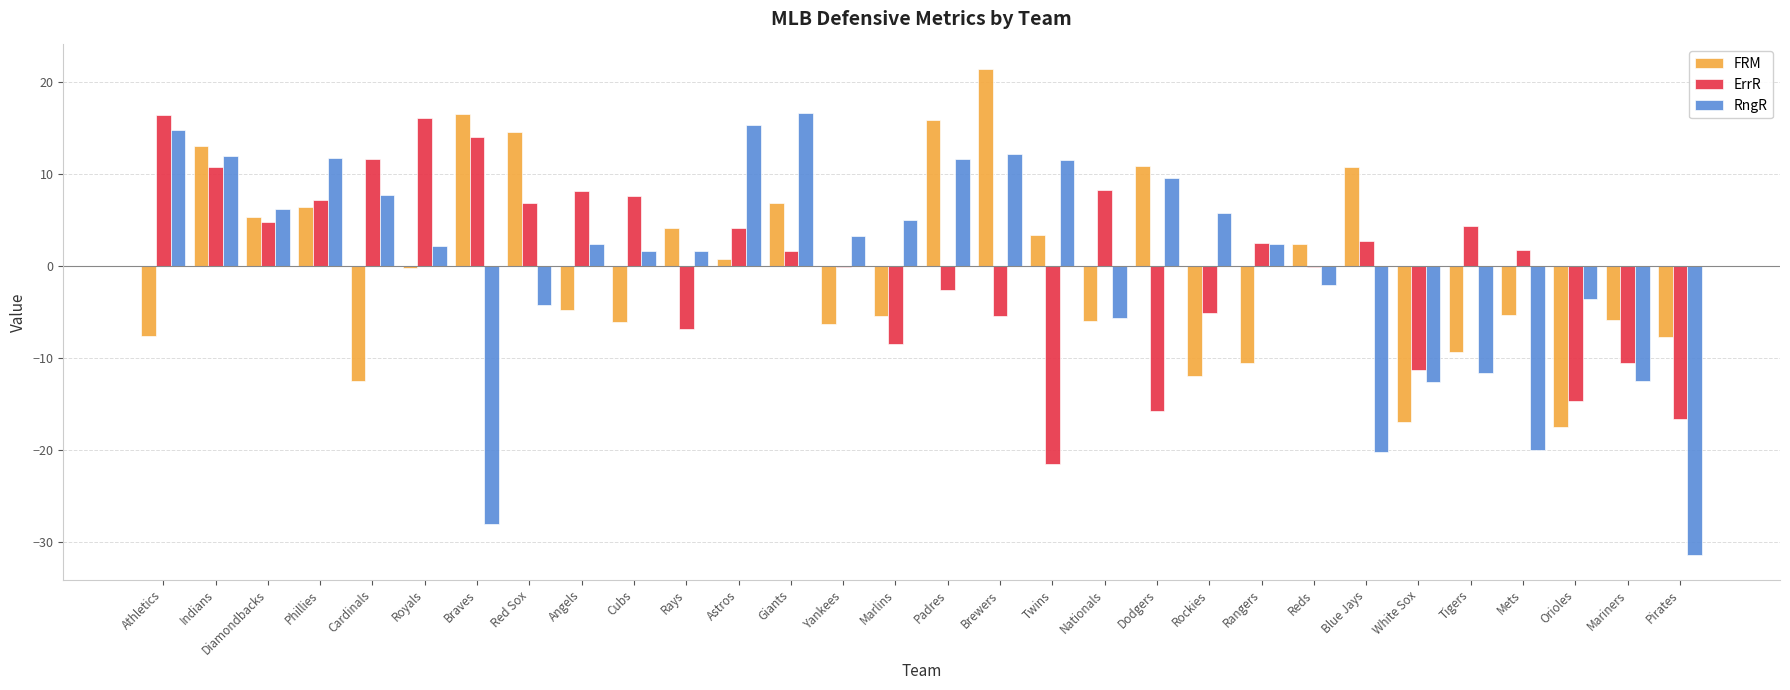

How many groups of bars are there?

30